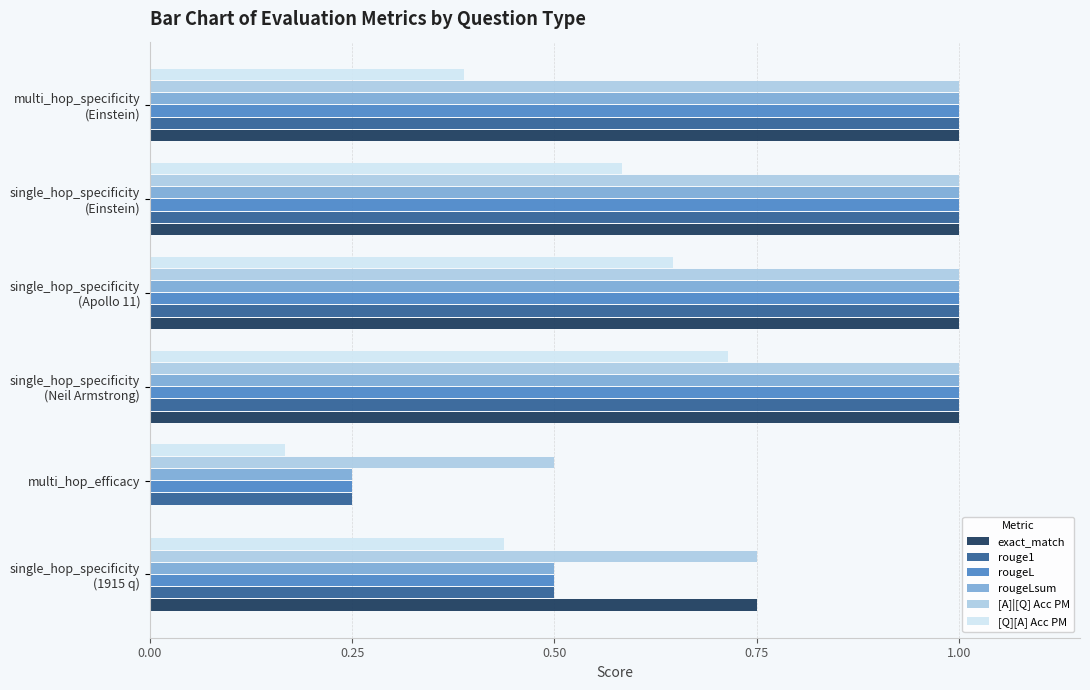

What is the sum of all [Q][A] Acc PM values?

2.9